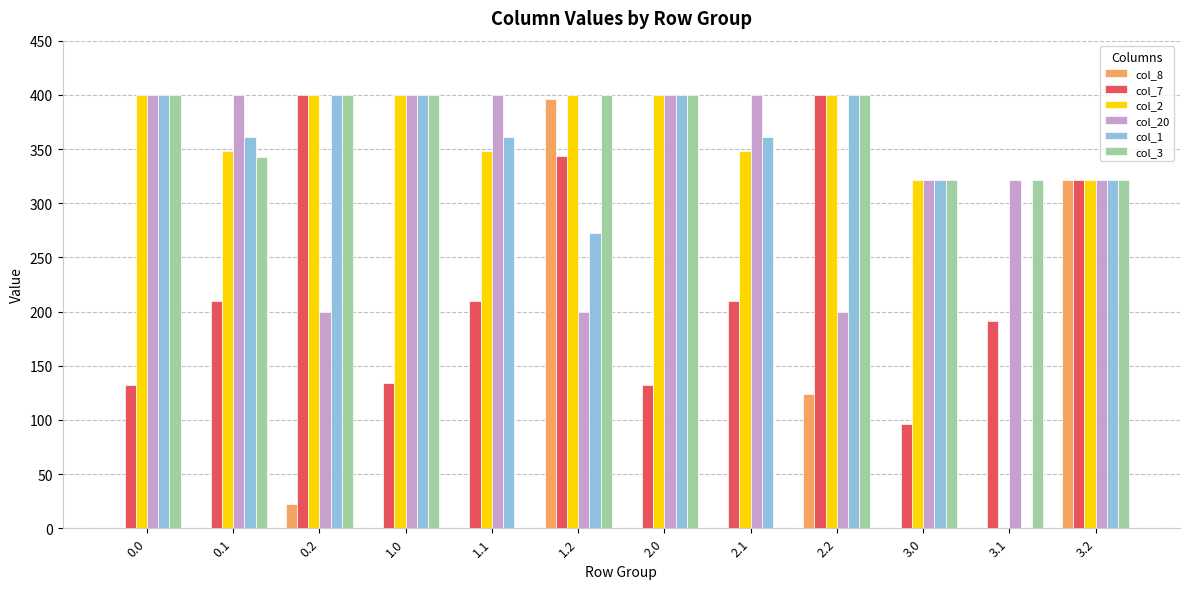

The value of col_2 at 1.0 is 140.7. True or false?

False